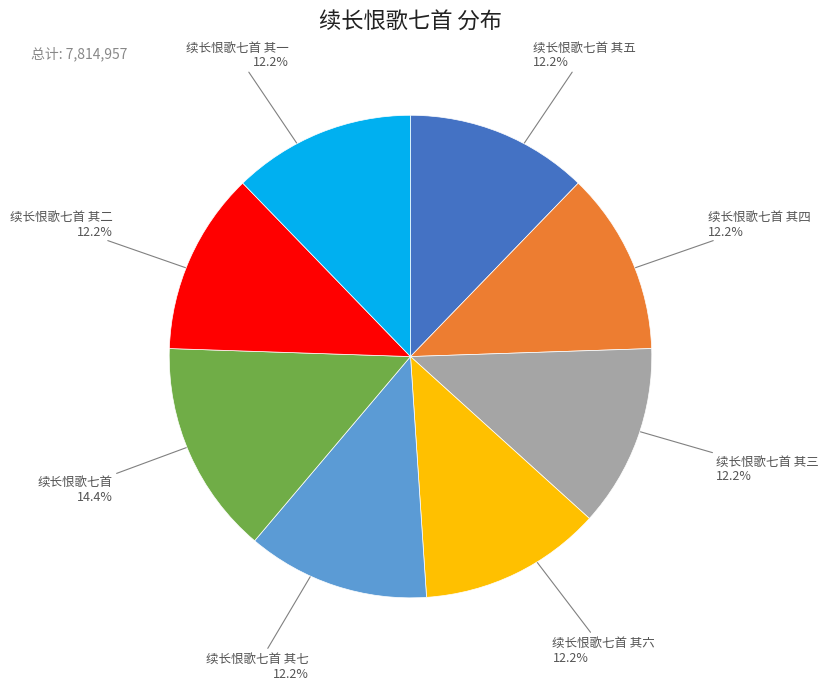

Does any single category account for the majority?

No